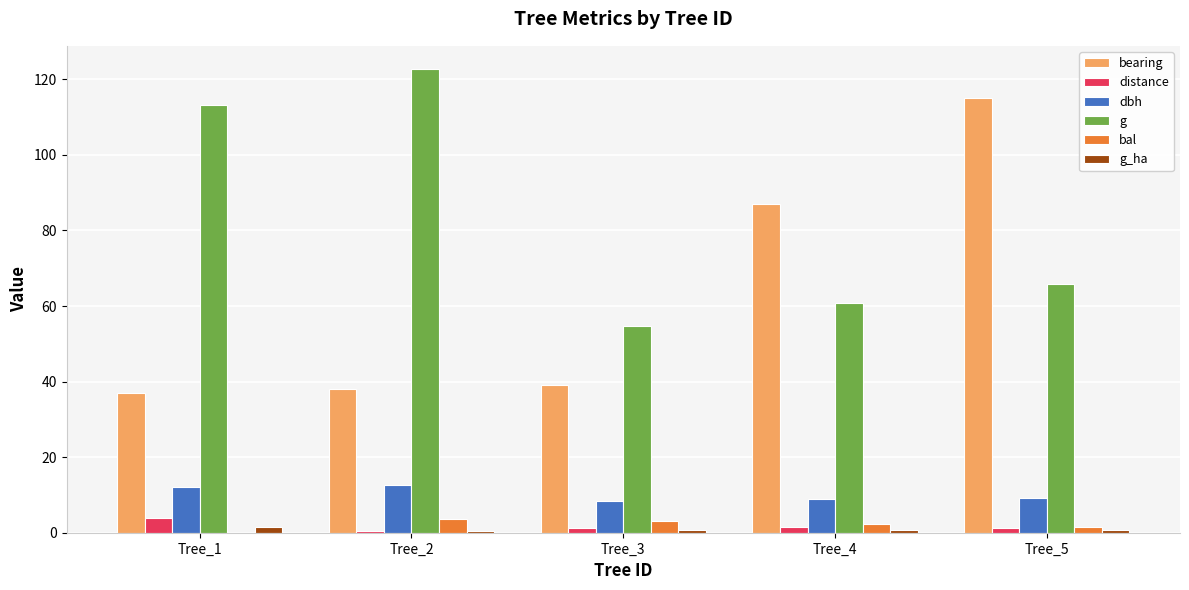

Is the value of bal at Tree_5 greater than the value of g at Tree_3?

No